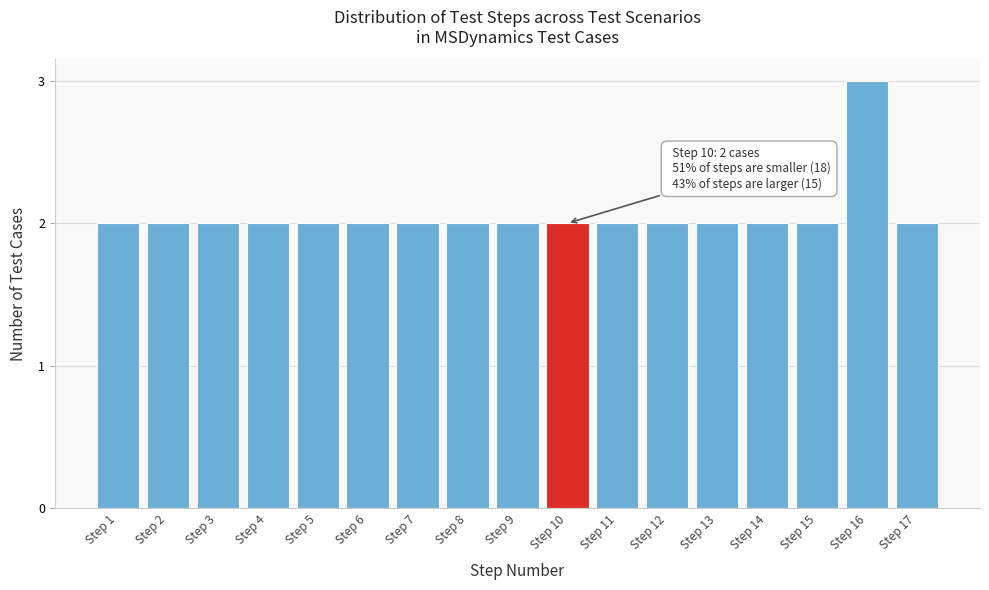

Reading left to right, extract all data points from this chart.

2	2	2	2	2	2	2	2	2	2	2	2	2	2	2	3	2